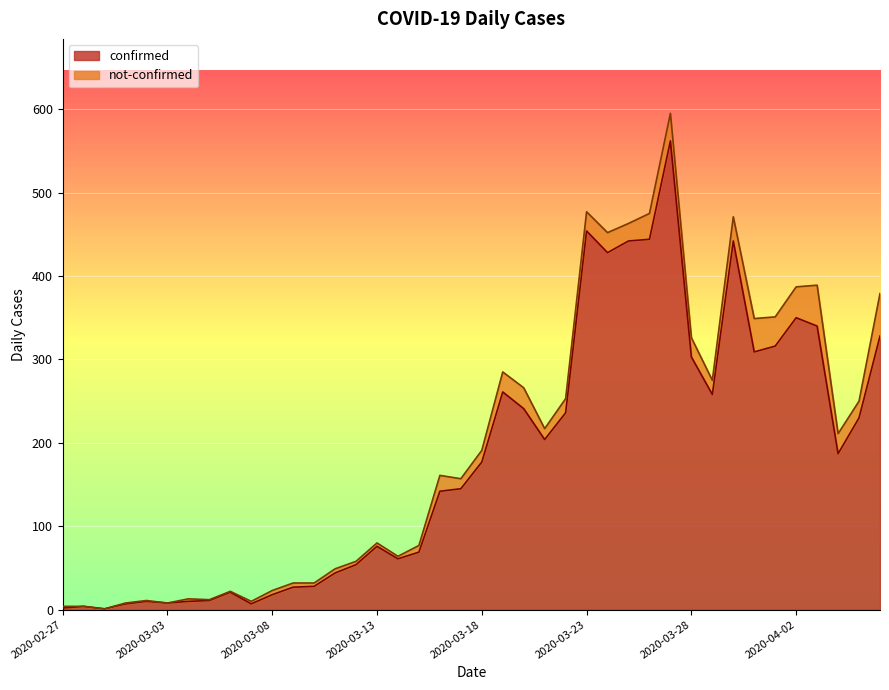

What is the change in value from 2020-03-09 to 2020-04-01?

+289